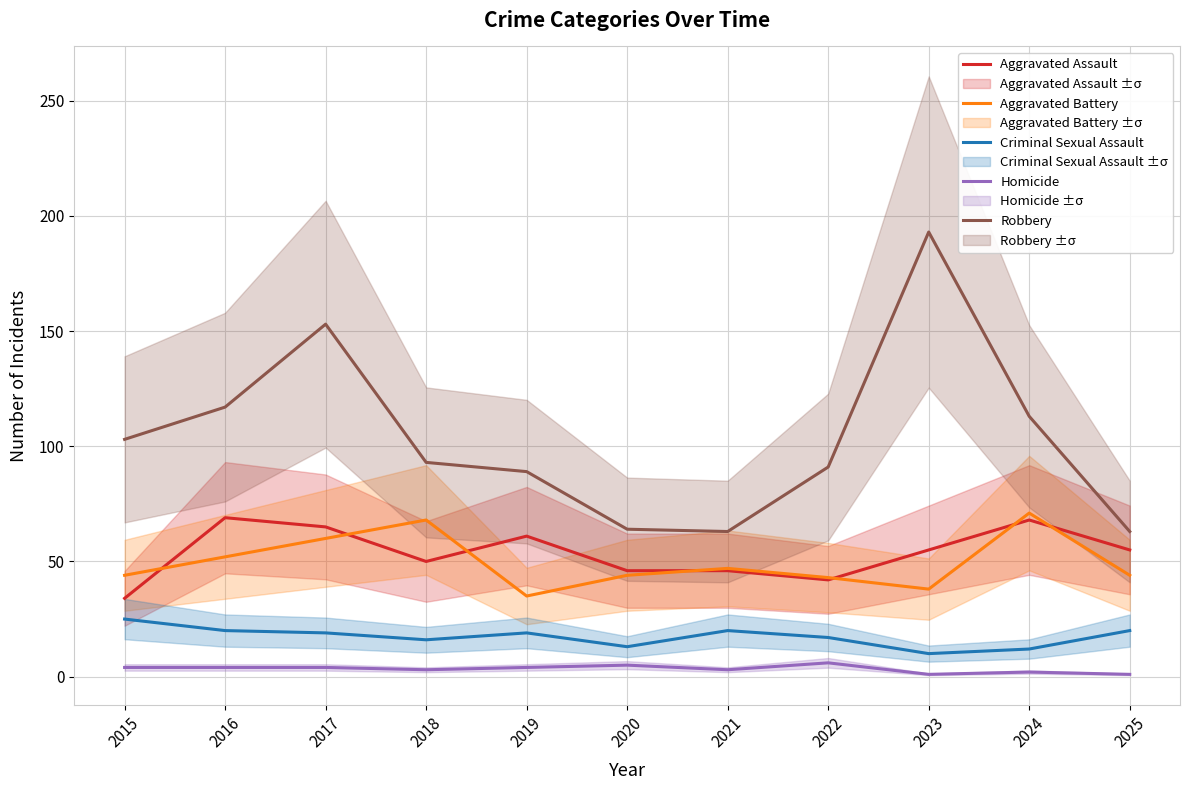

How many interior local valleys does the Criminal Sexual Assault series have?

3